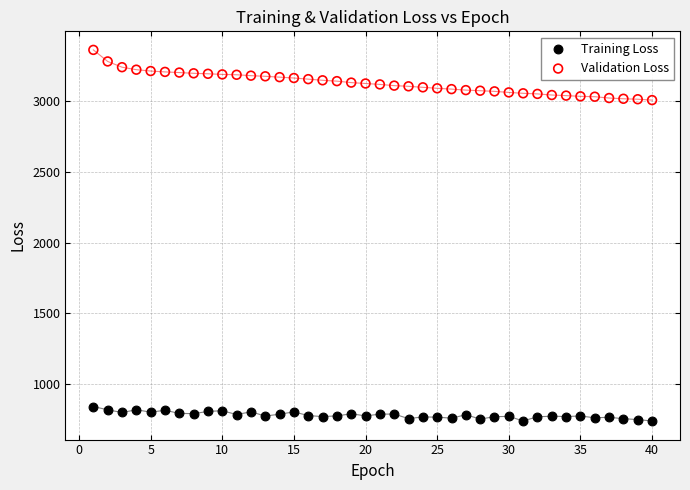

Across all data points, what is the range of X values (max minus min)?

39.0